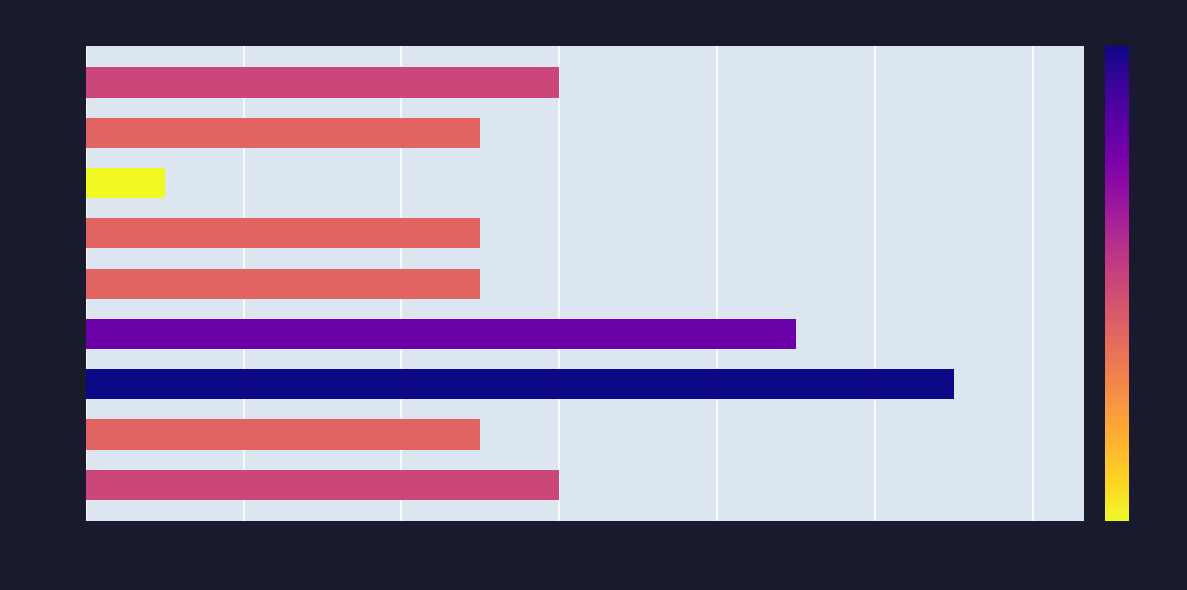

True or false: the data shows 8 at 2015.

False